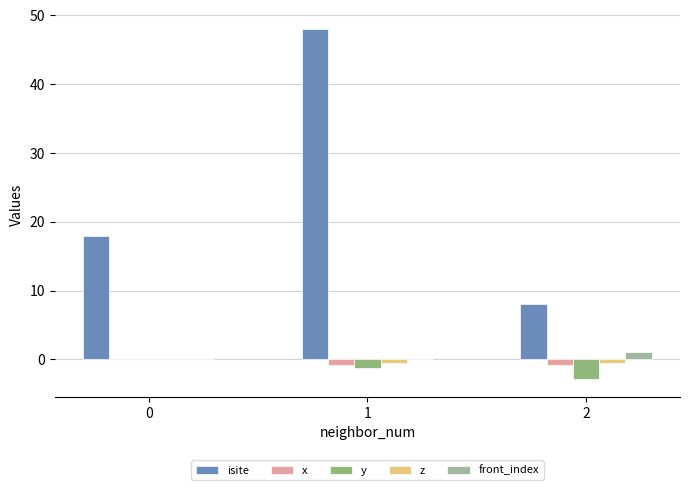

What is the total value across all series at 0?

18.0